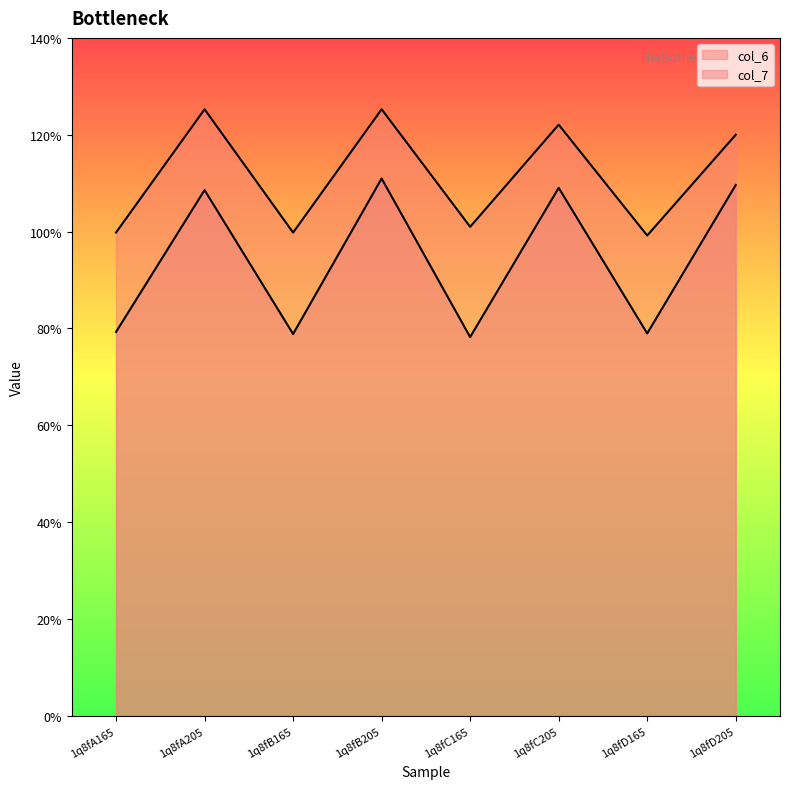

At which label is col_7 closest to 94?

1q8fA205